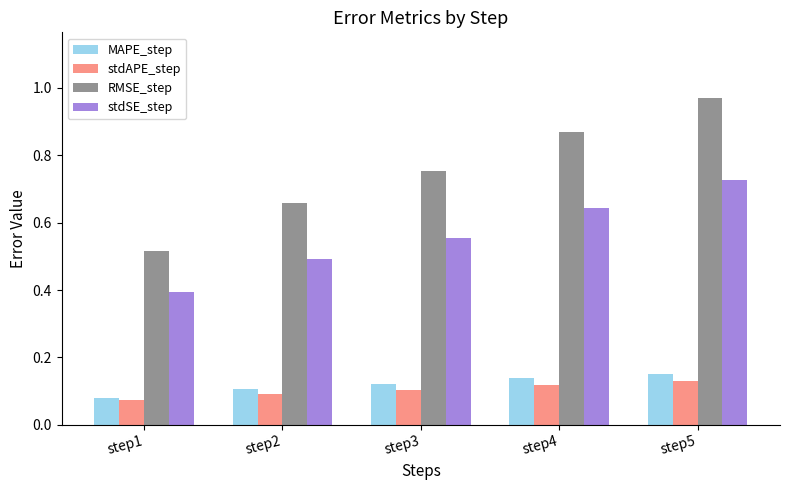

Does the chart contain any negative values?

No